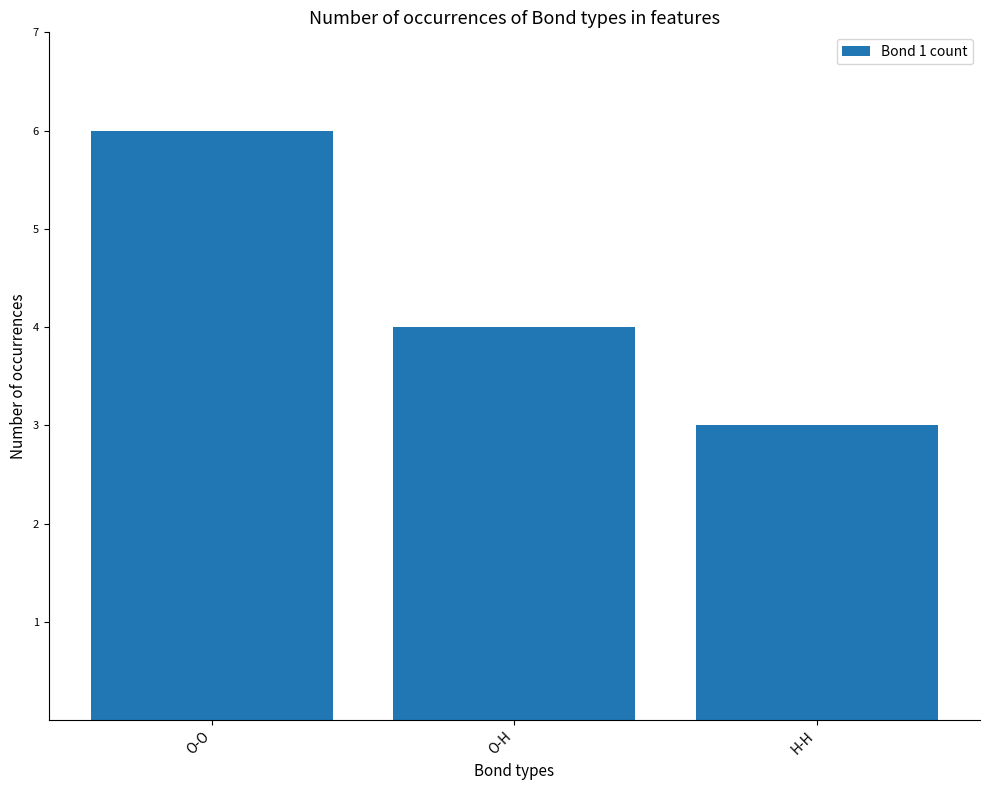

Does the chart contain stacked bars?

No